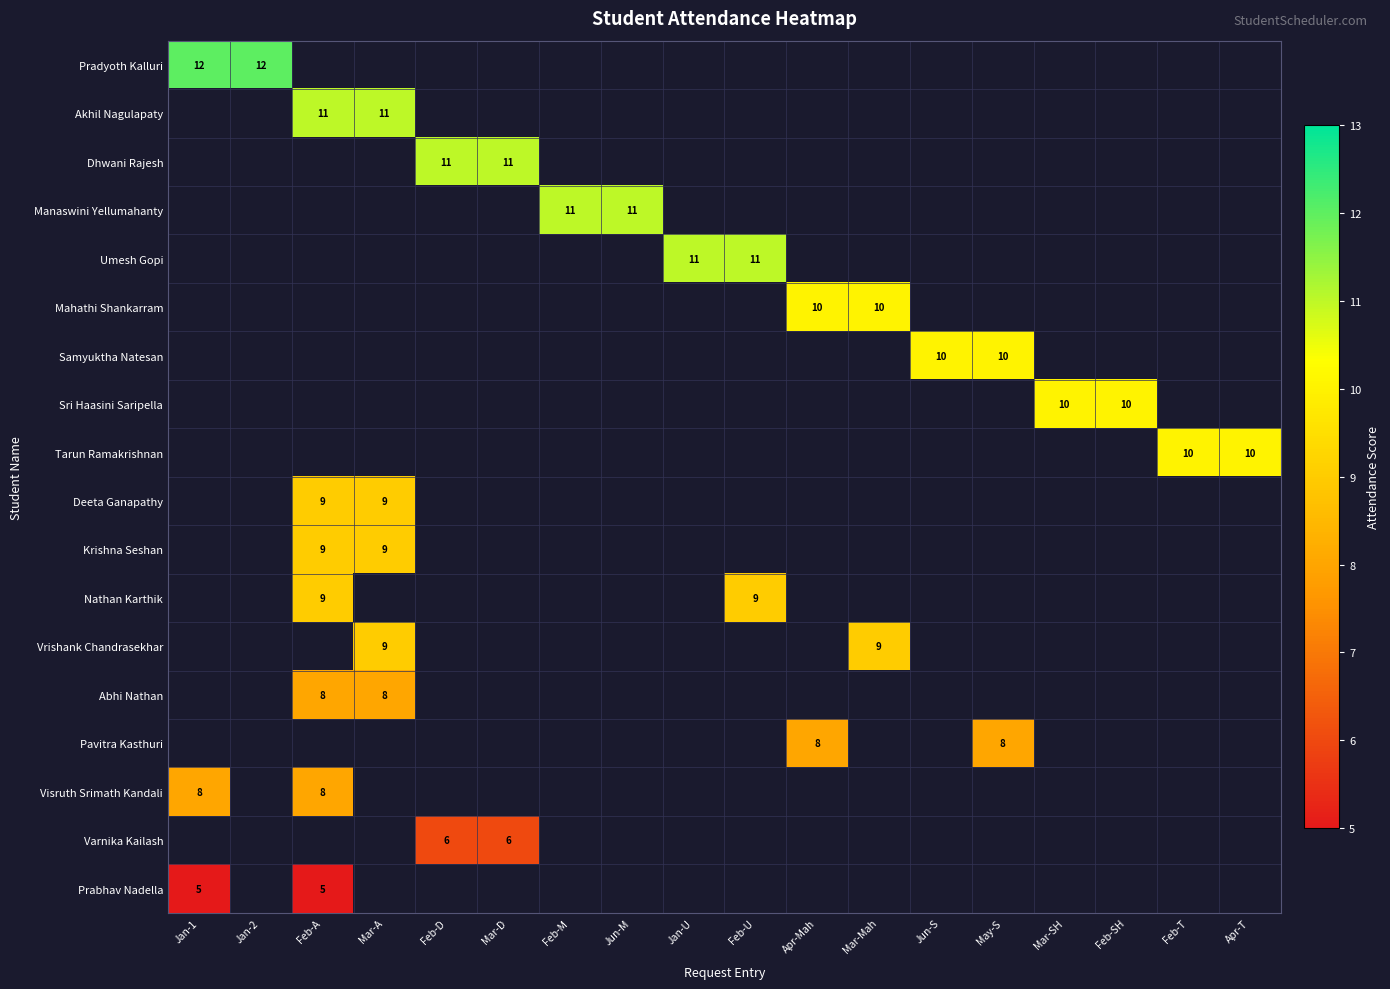

Which label corresponds to the smallest value in the chart?

Jan-1